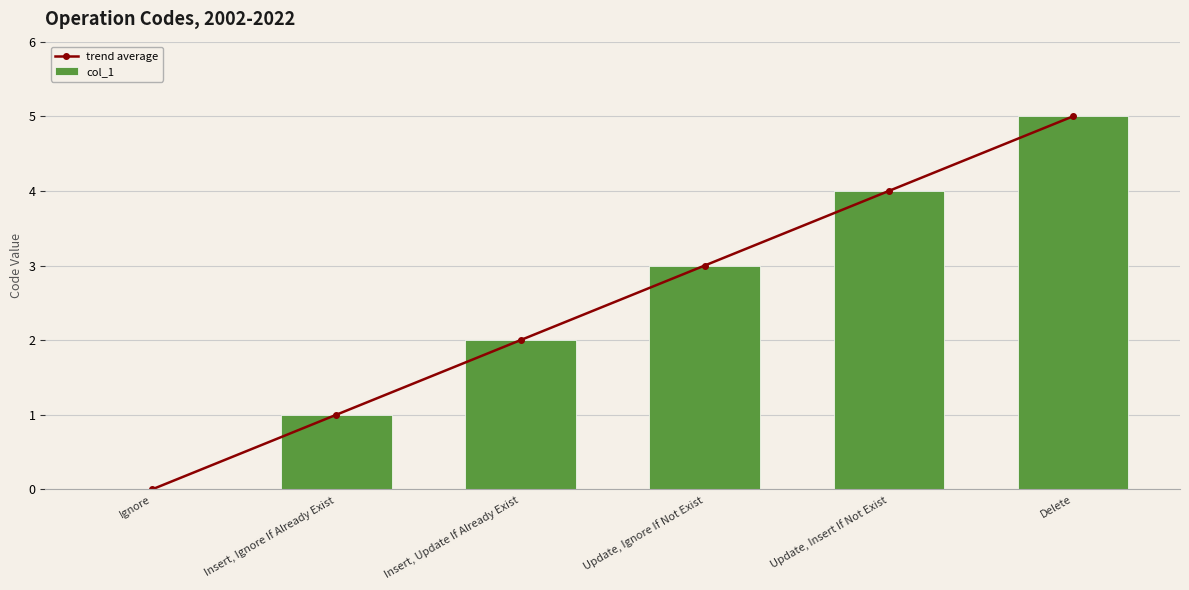

What is the greatest value displayed?

5